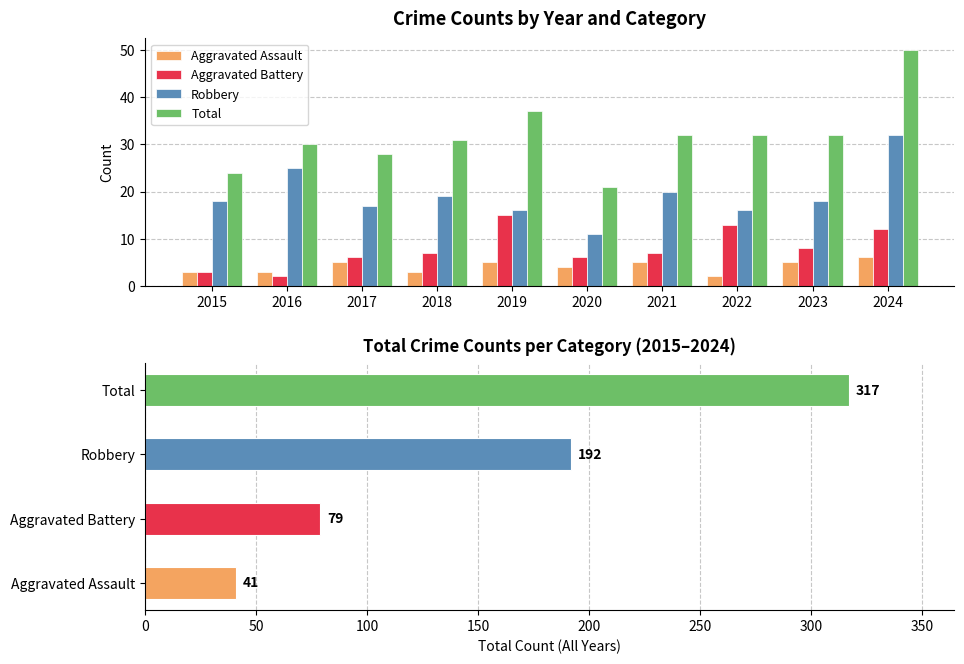

Rank the series by their maximum value, from lowest to highest.

Aggravated Assault, Aggravated Battery, Robbery, Total